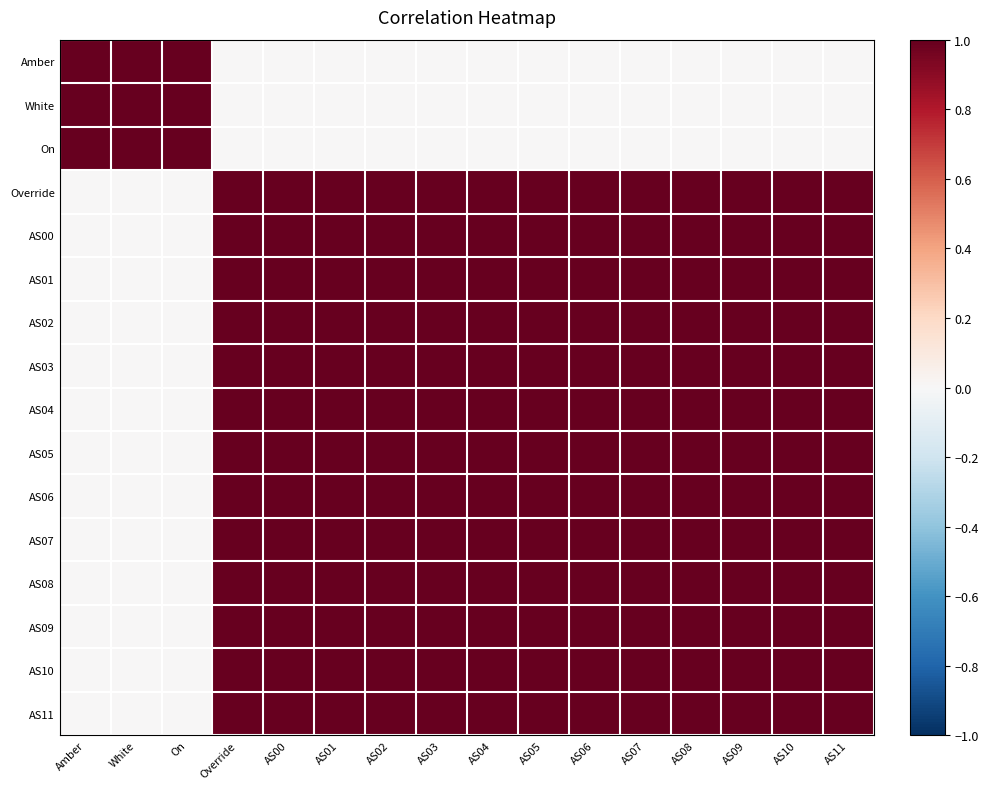

How many series are shown in this chart?

16